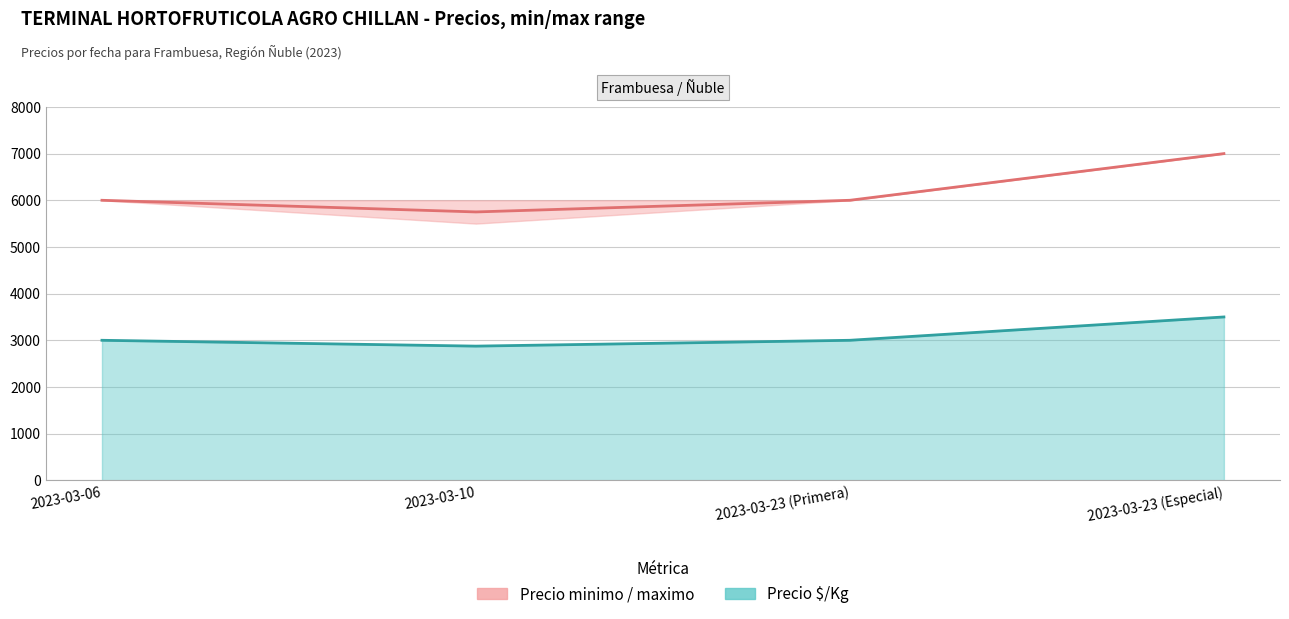

Where does the Precio maximo series first go above 3000?

2023-03-23 (Especial)